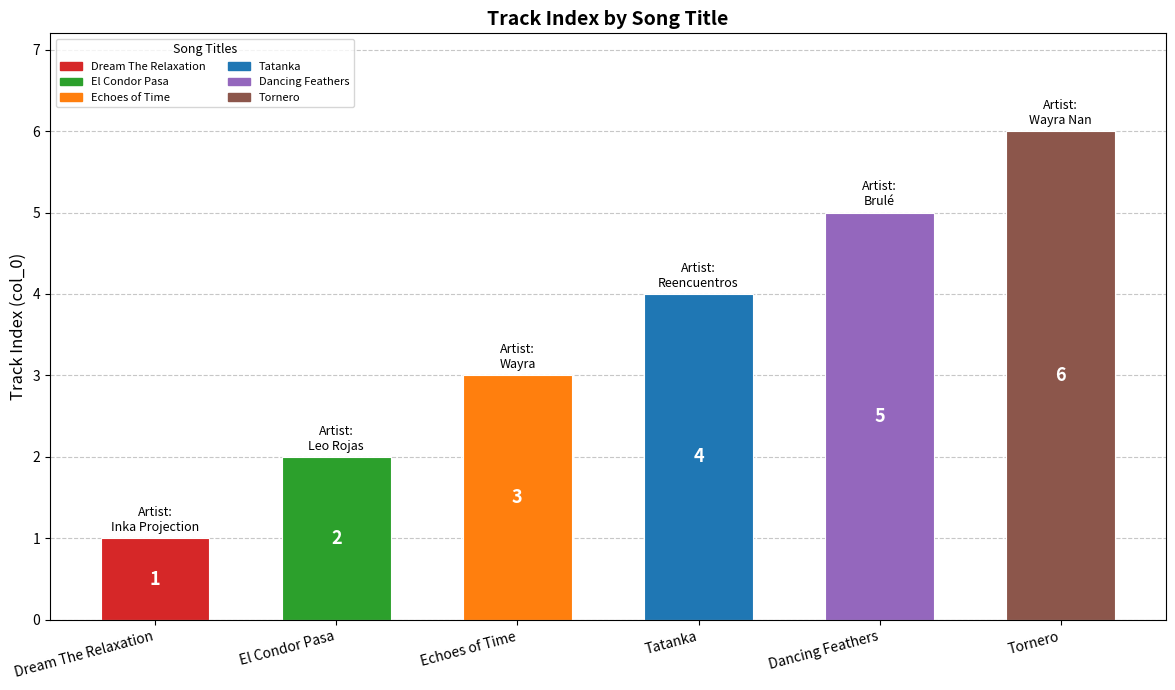

What value does the data have at Dancing Feathers?

5